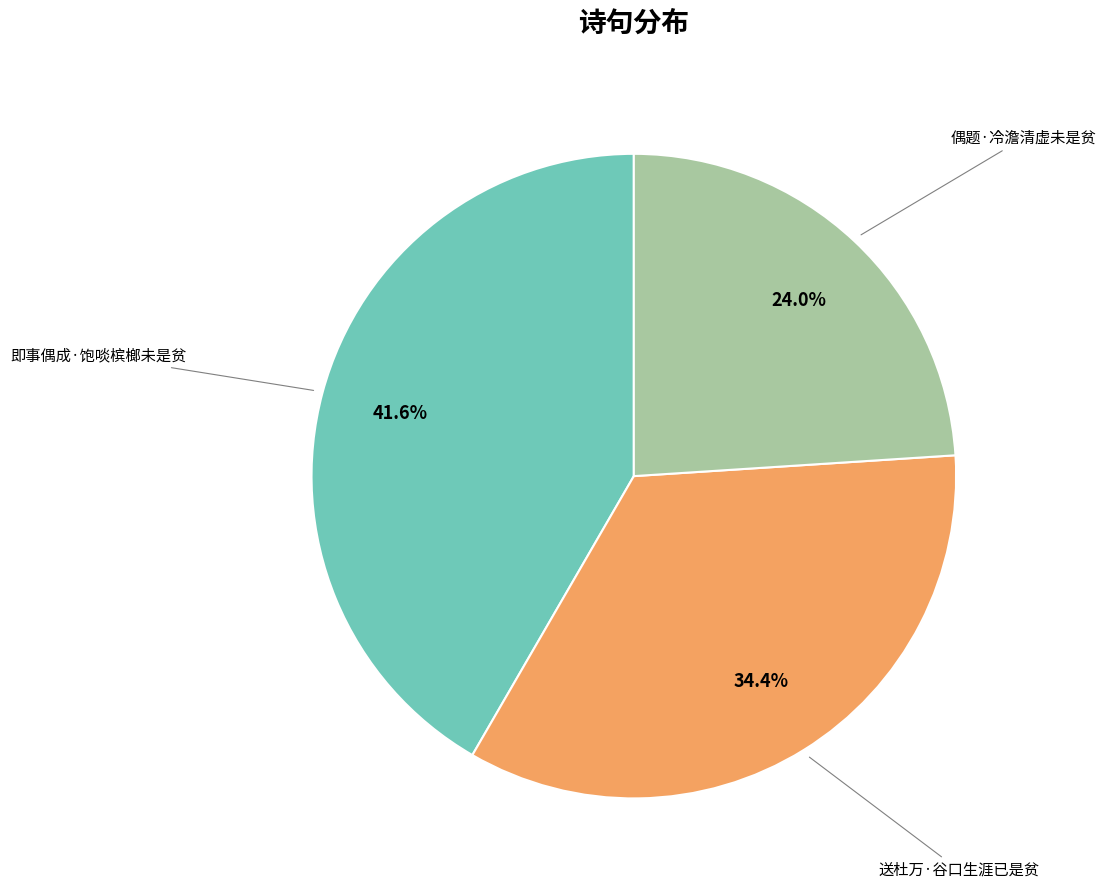

Does any single category account for the majority?

No